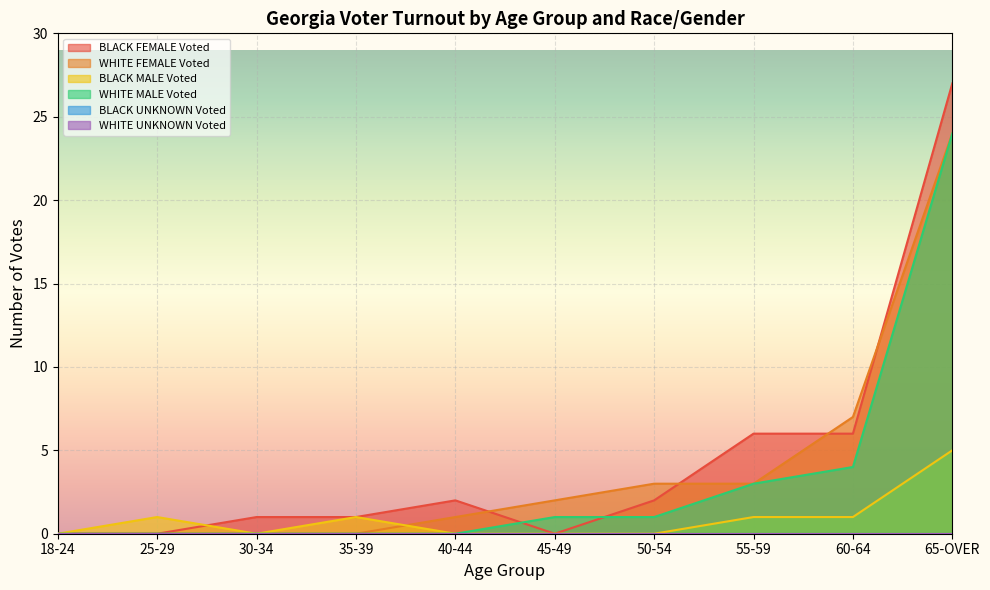

True or false: WHITE MALE Voted has a value of 0 at 25-29.

True